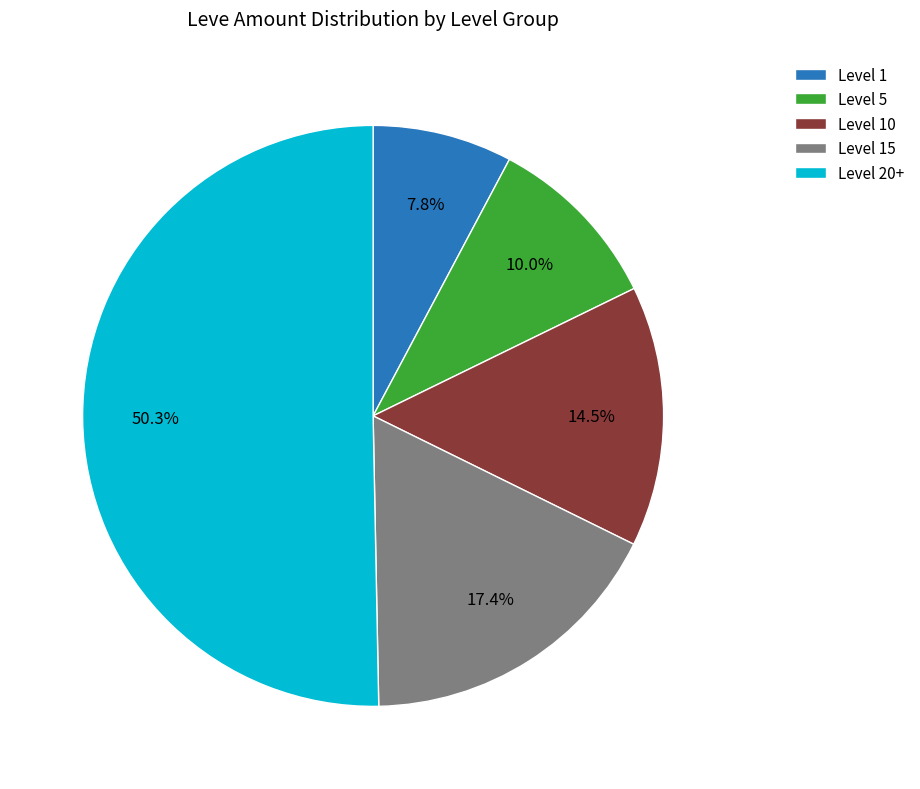

To the nearest percent, what is the average slice percentage?

20%